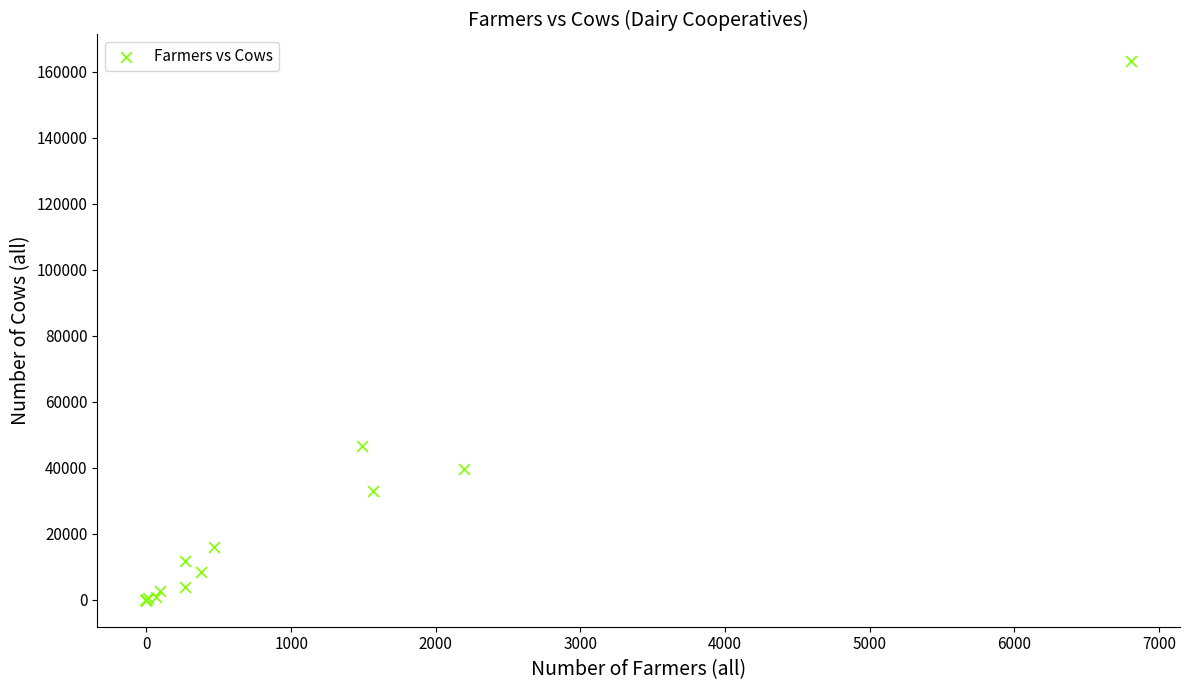

What Y value in the scatter plot is closest to 81536?

46523